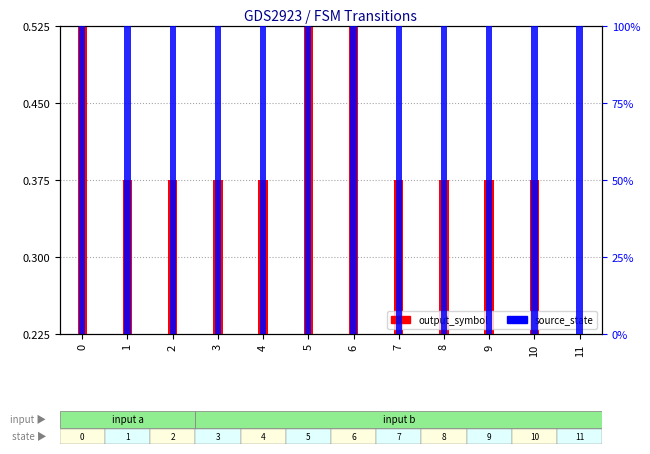

Which series has the largest range (max minus min)?

output_symbol